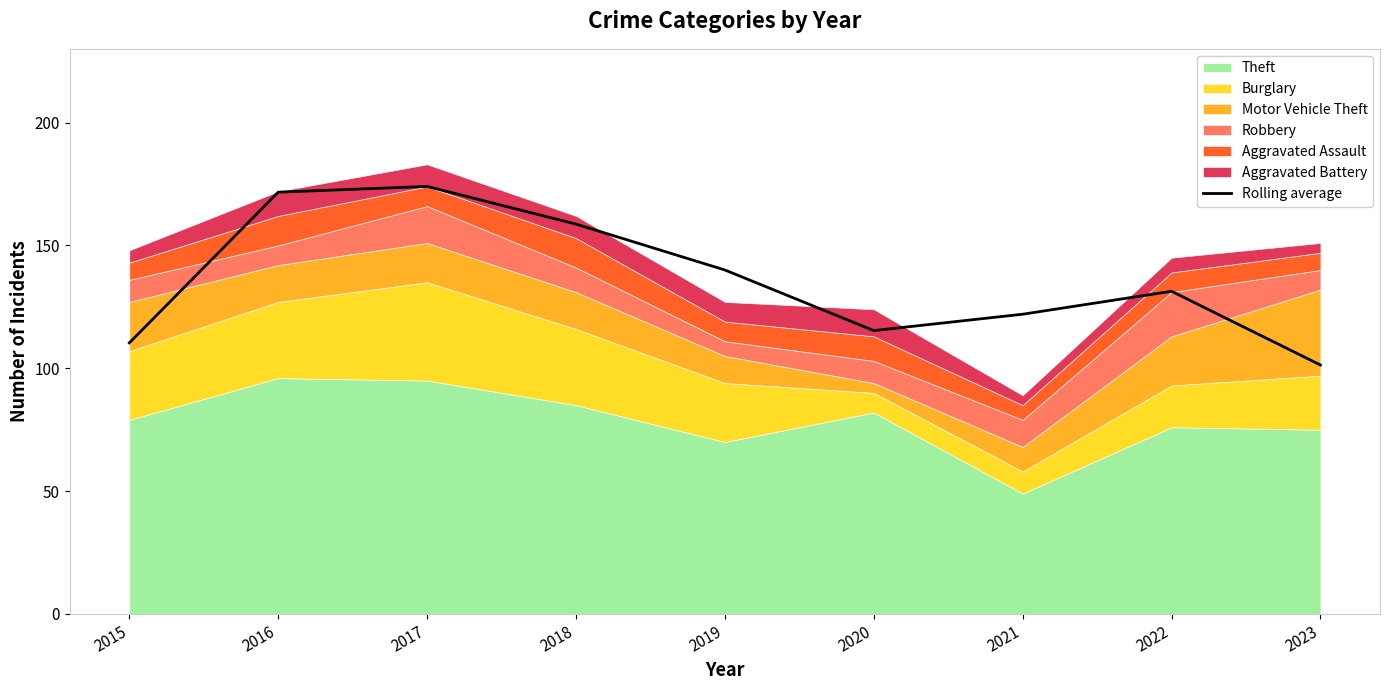

What is the greatest value displayed?

174.0